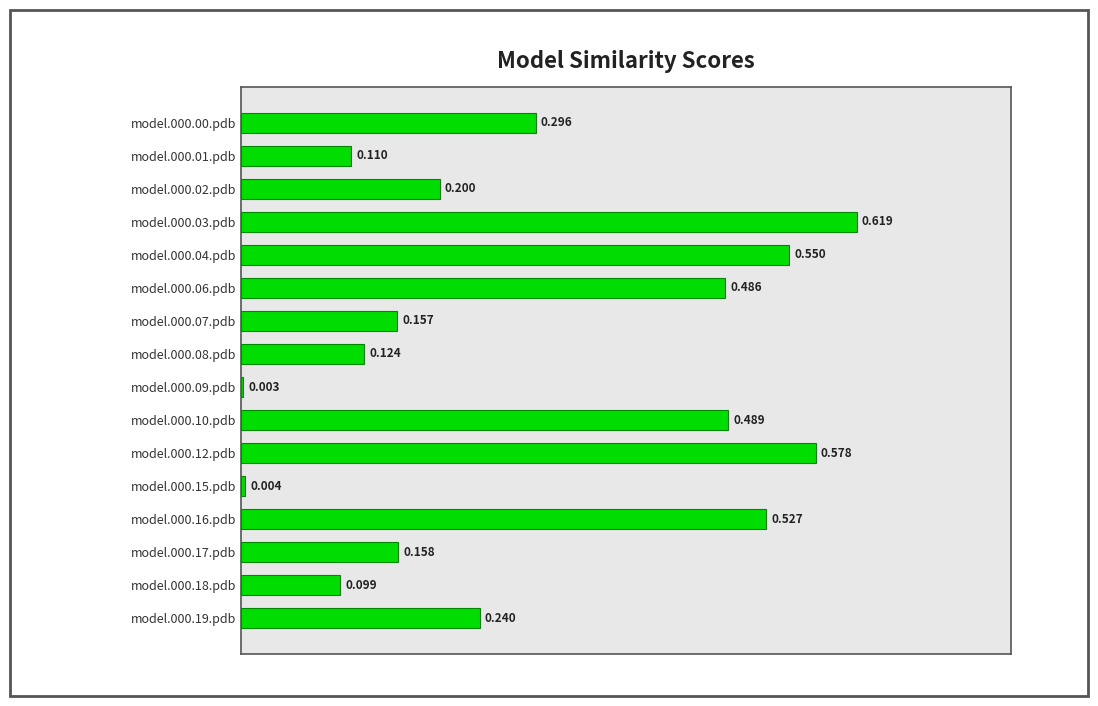

What is the average value?

0.3